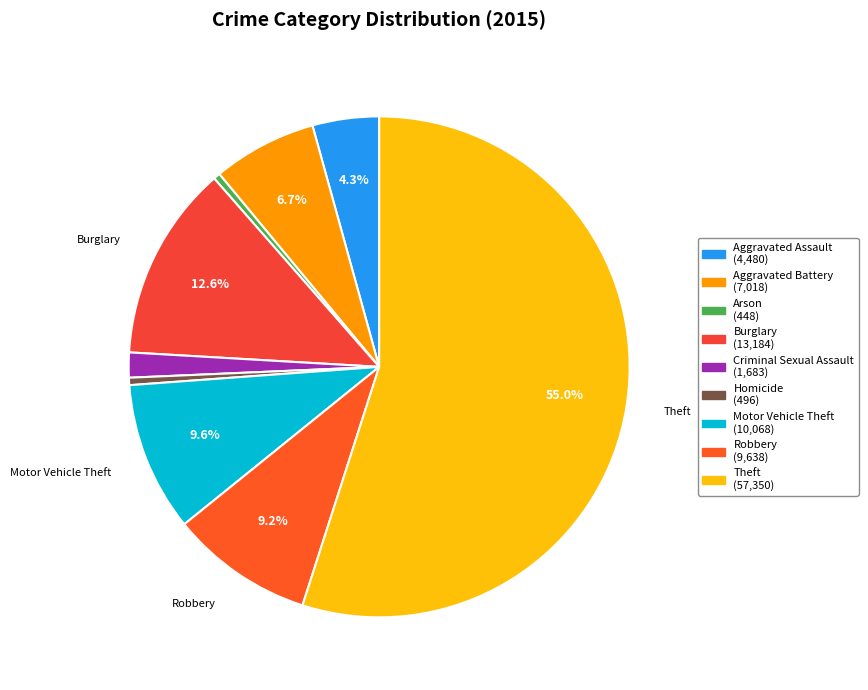

What is the majority slice?

Theft